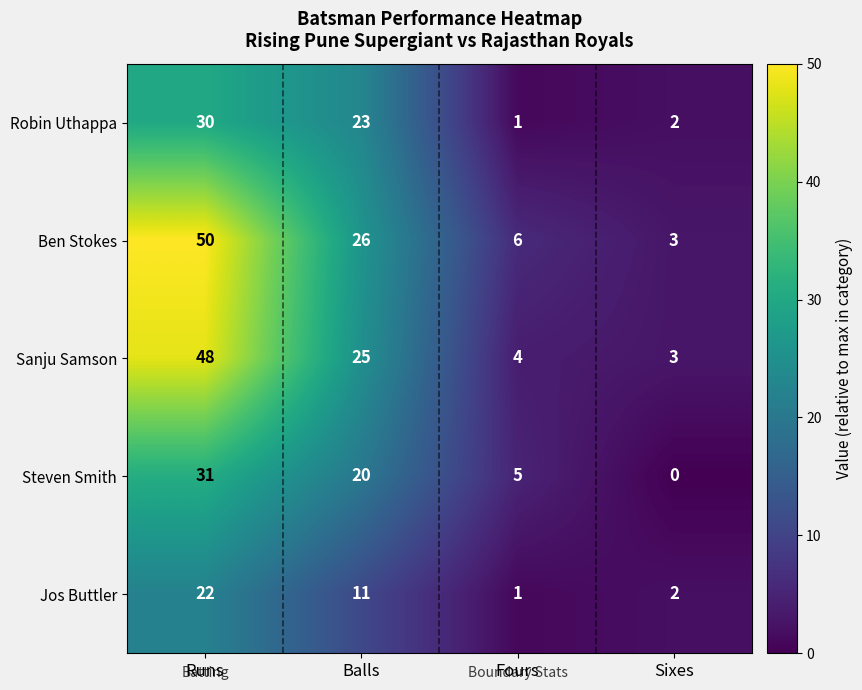

List the labels in order of Sanju Samson value, smallest first.

Sixes, Fours, Balls, Runs